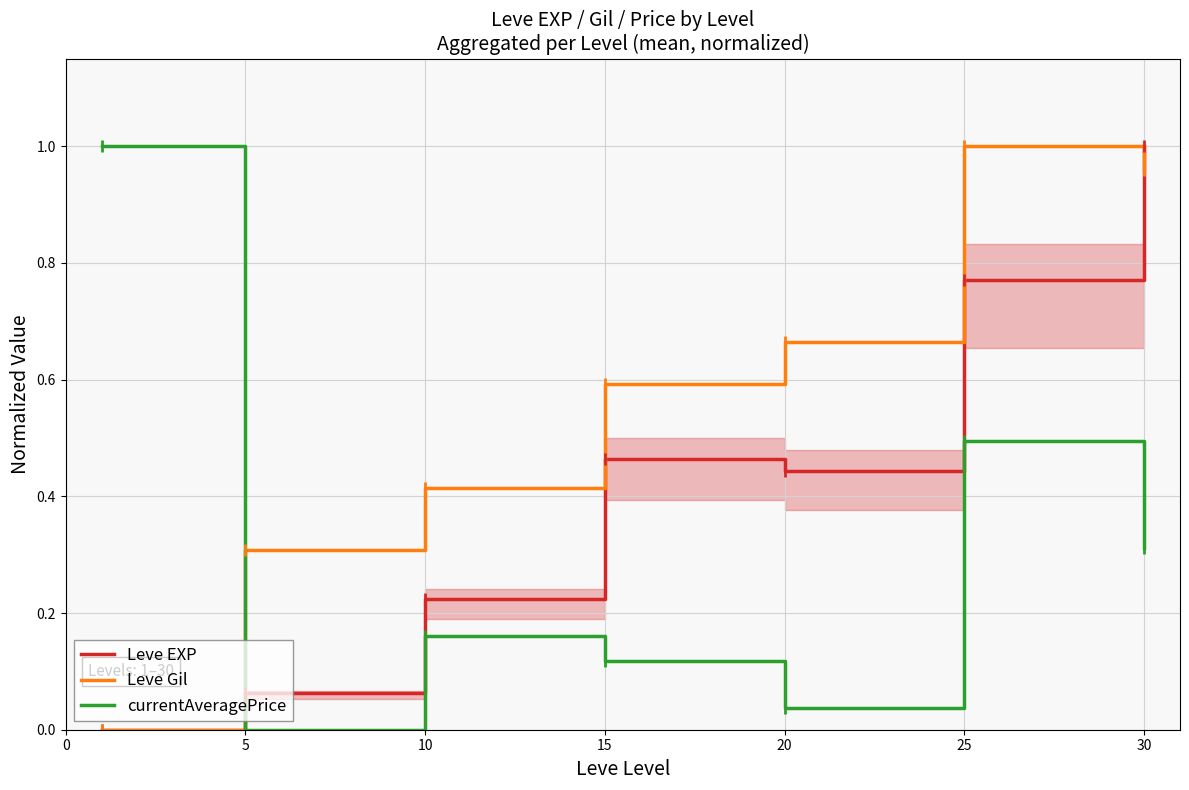

What are all the series names shown in the legend?

Leve EXP, Leve Gil, currentAveragePrice